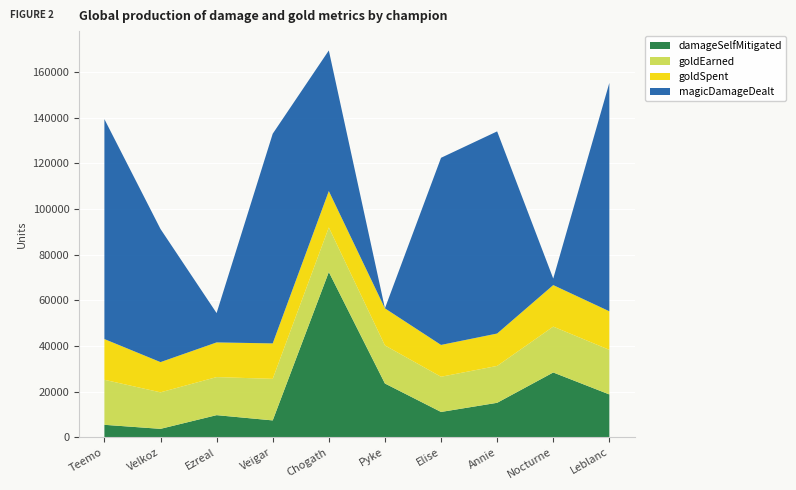

Reading left to right, extract all data points from this chart.

damageSelfMitigated: Teemo=5476	Velkoz=3707	Ezreal=9710	Veigar=7404	Chogath=72436	Pyke=23578	Elise=11111	Annie=15119	Nocturne=28411	Leblanc=18787
goldEarned: Teemo=19731	Velkoz=16001	Ezreal=16679	Veigar=18209	Chogath=19543	Pyke=16695	Elise=15426	Annie=16160	Nocturne=20098	Leblanc=19546
goldSpent: Teemo=17850	Velkoz=13250	Ezreal=15200	Veigar=15540	Chogath=15950	Pyke=16250	Elise=13950	Annie=14200	Nocturne=18200	Leblanc=16900
magicDamageDealt: Teemo=96387	Velkoz=58329	Ezreal=12854	Veigar=91884	Chogath=61608	Pyke=0	Elise=82007	Annie=88591	Nocturne=2862	Leblanc=100090